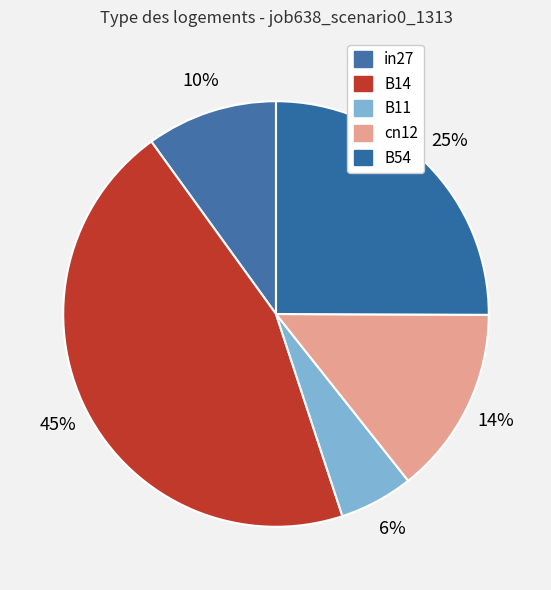

What is the largest slice in the pie chart?

B14